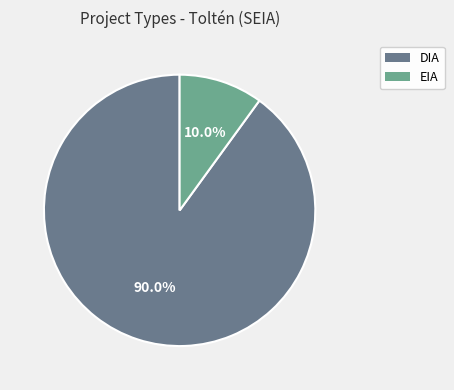

True or false: DIA accounts for 98% of the total.

False